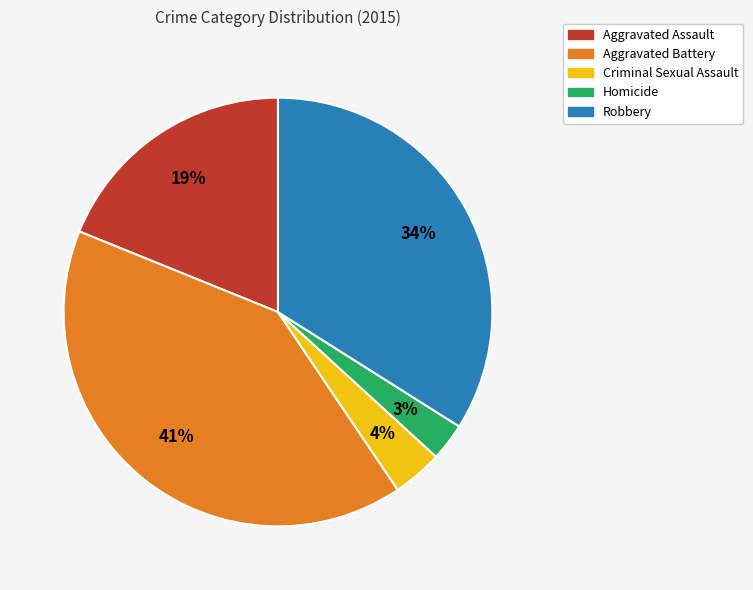

To the nearest percent, what is the difference between the largest and smallest slice percentages?

38%